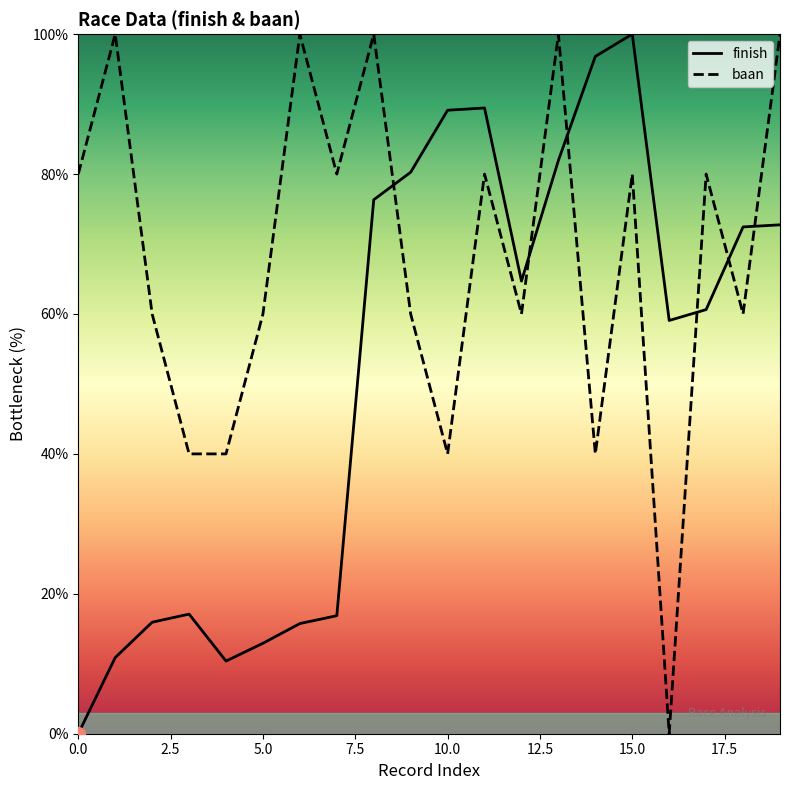

Reading right to left, transcribe all the data shown in this chart.

finish: 72.7	72.4	60.6	59.1	100.0	96.8	82.0	64.7	89.4	89.1	80.3	76.3	16.9	15.7	12.9	10.4	17.1	15.9	10.9	0.0
baan: 100.0	60.0	80.0	0.0	80.0	40.0	100.0	60.0	80.0	40.0	60.0	100.0	80.0	100.0	60.0	40.0	40.0	60.0	100.0	80.0